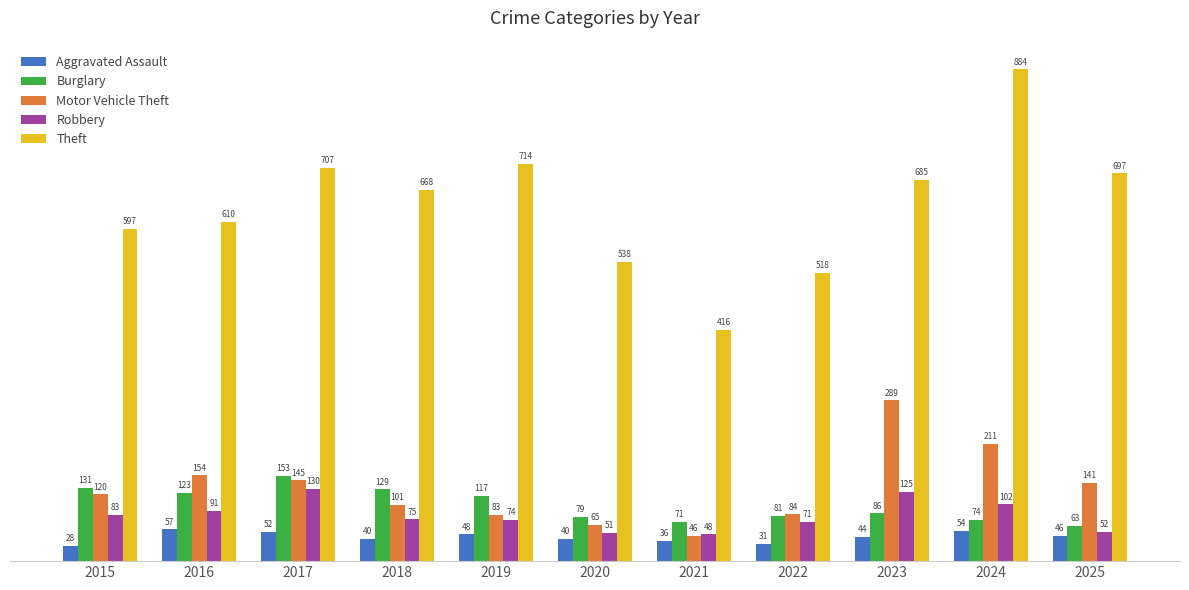

What is the approximate value of Aggravated Assault at 2020, to the nearest 5?

40